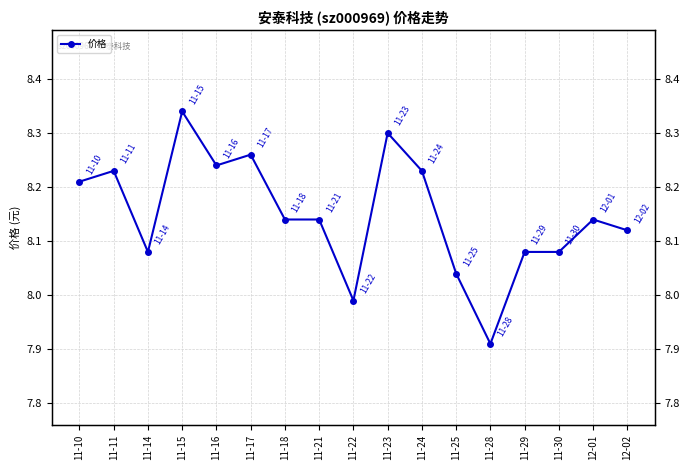

Reading right to left, list all the values displayed in this chart.

12-02=8.1	12-01=8.1	11-30=8.1	11-29=8.1	11-28=7.9	11-25=8.0	11-24=8.2	11-23=8.3	11-22=8.0	11-21=8.1	11-18=8.1	11-17=8.3	11-16=8.2	11-15=8.3	11-14=8.1	11-11=8.2	11-10=8.2